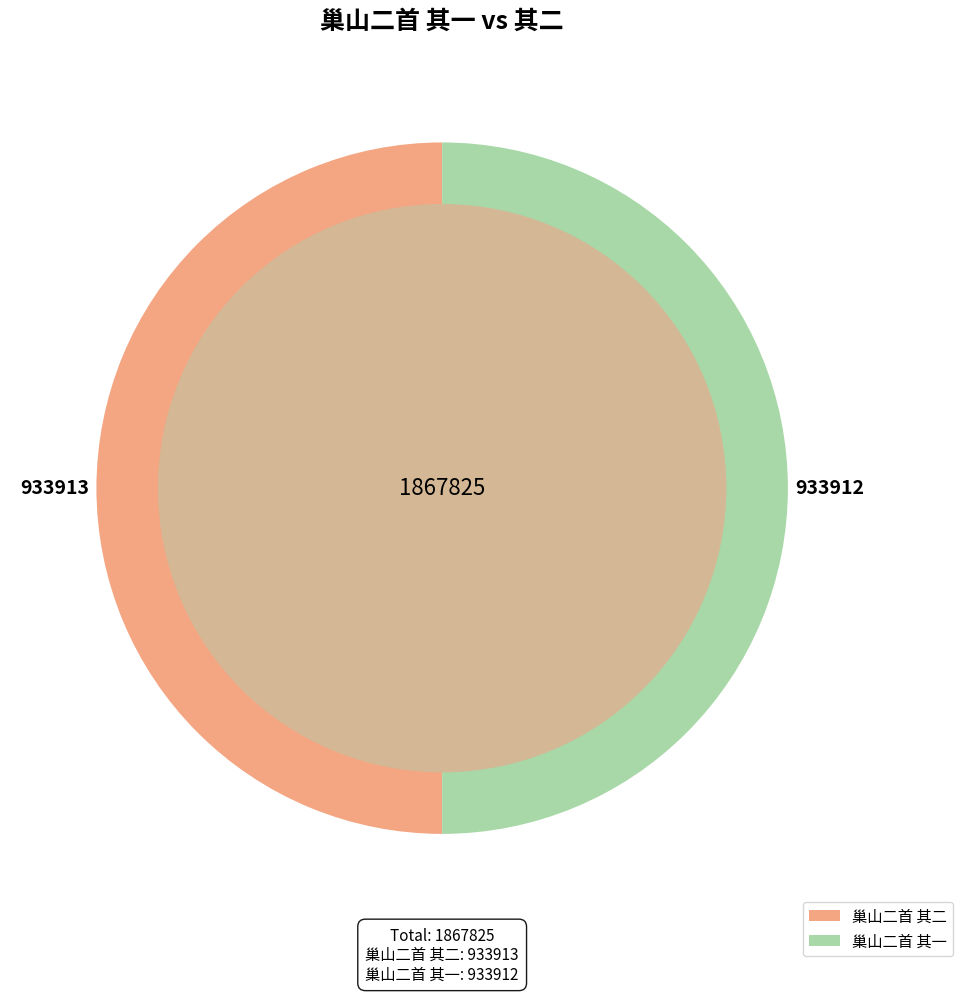

Is the sum of 巢山二首 其二 and 巢山二首 其一 greater than half?

Yes